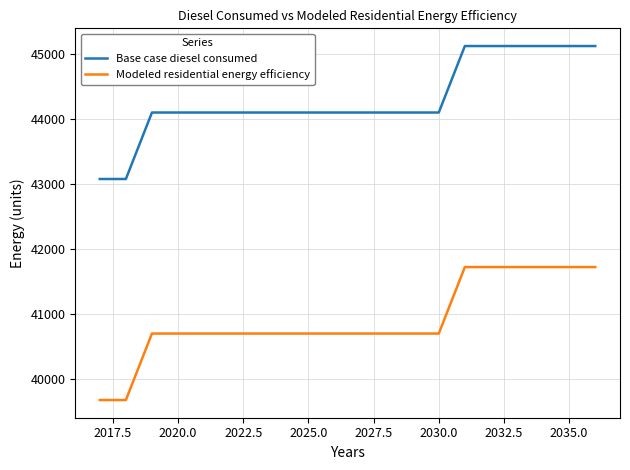

Which series has the widest spread of values?

Modeled residential energy efficiency